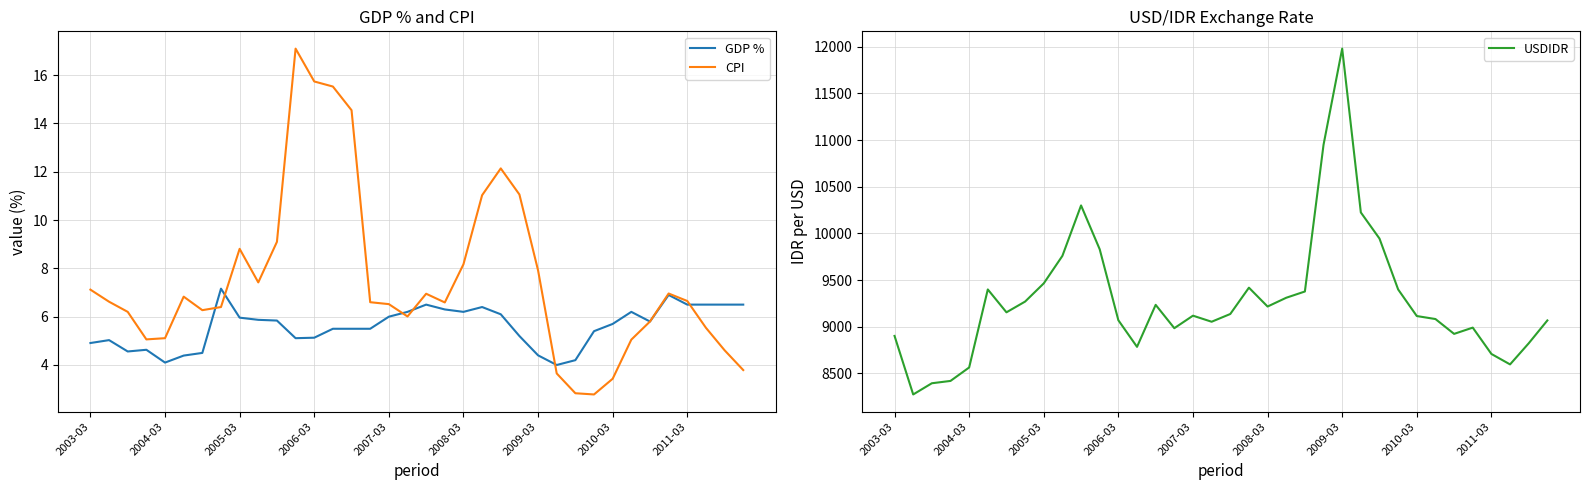

True or false: USDIDR and CPI intersect in this chart.

False